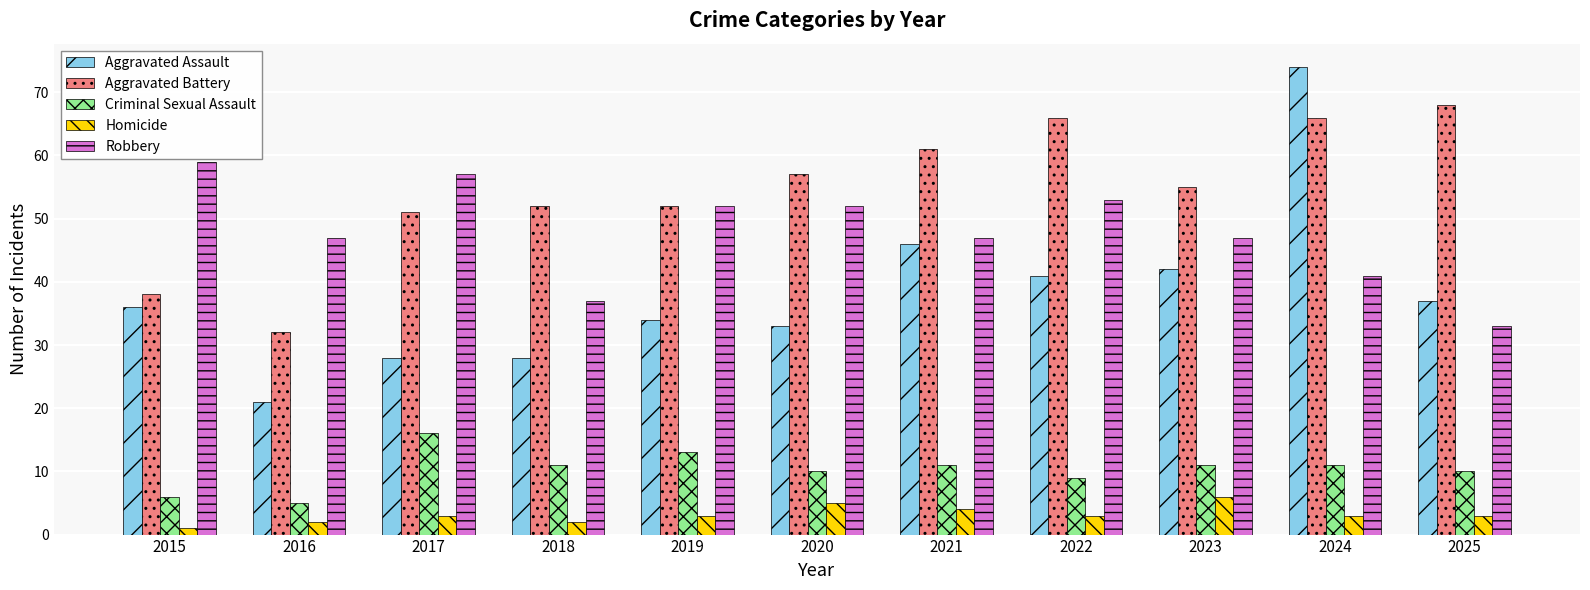

Is it true that Robbery equals 86 at 2019?

False